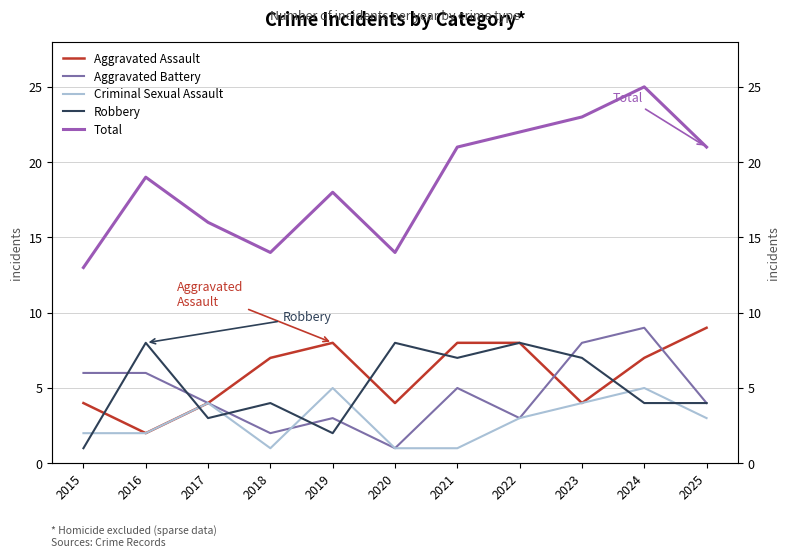

What is the value of the Robbery point at the 5th from the left?

2